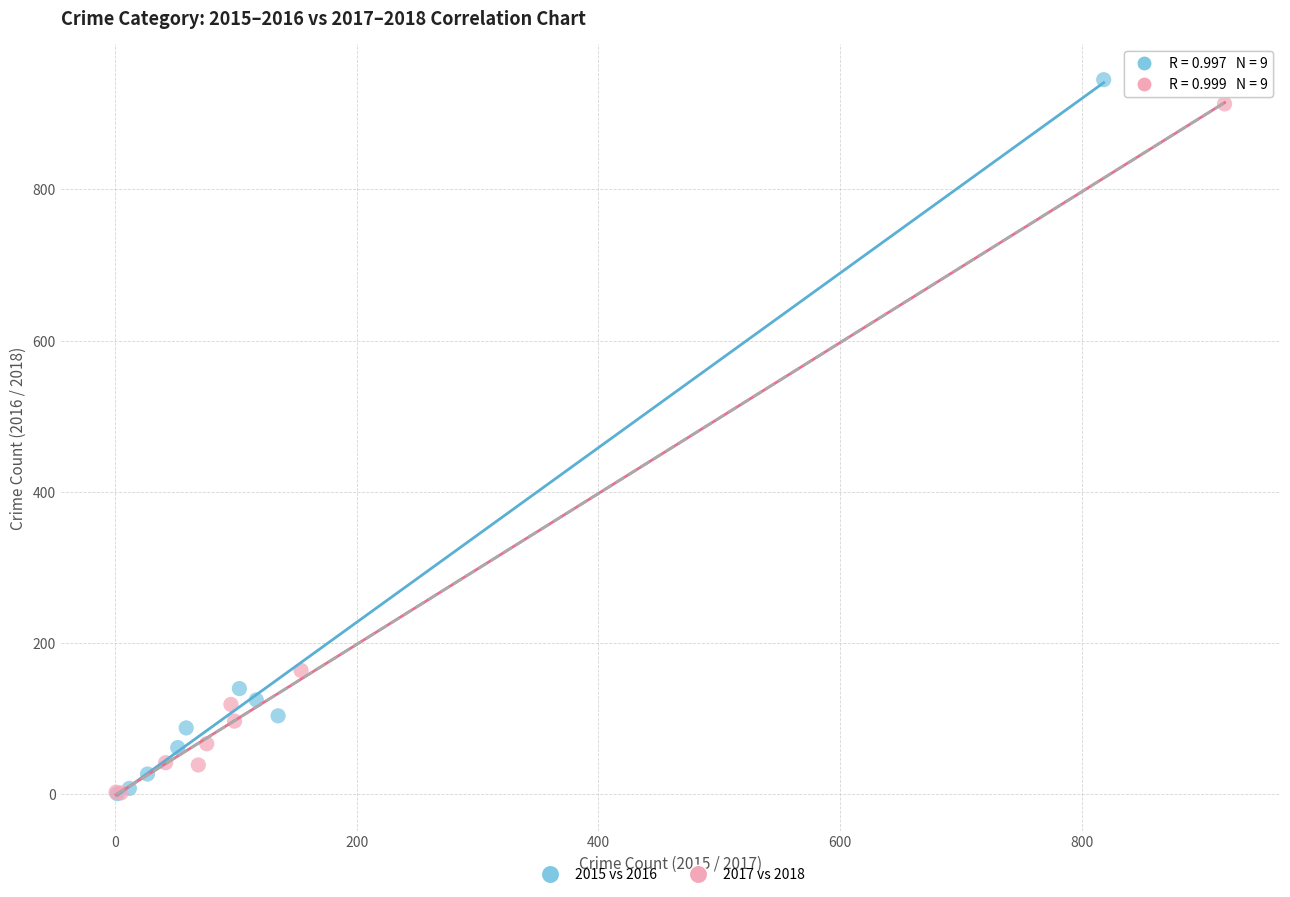

Which series contains the highest Y value?

2015 vs 2016